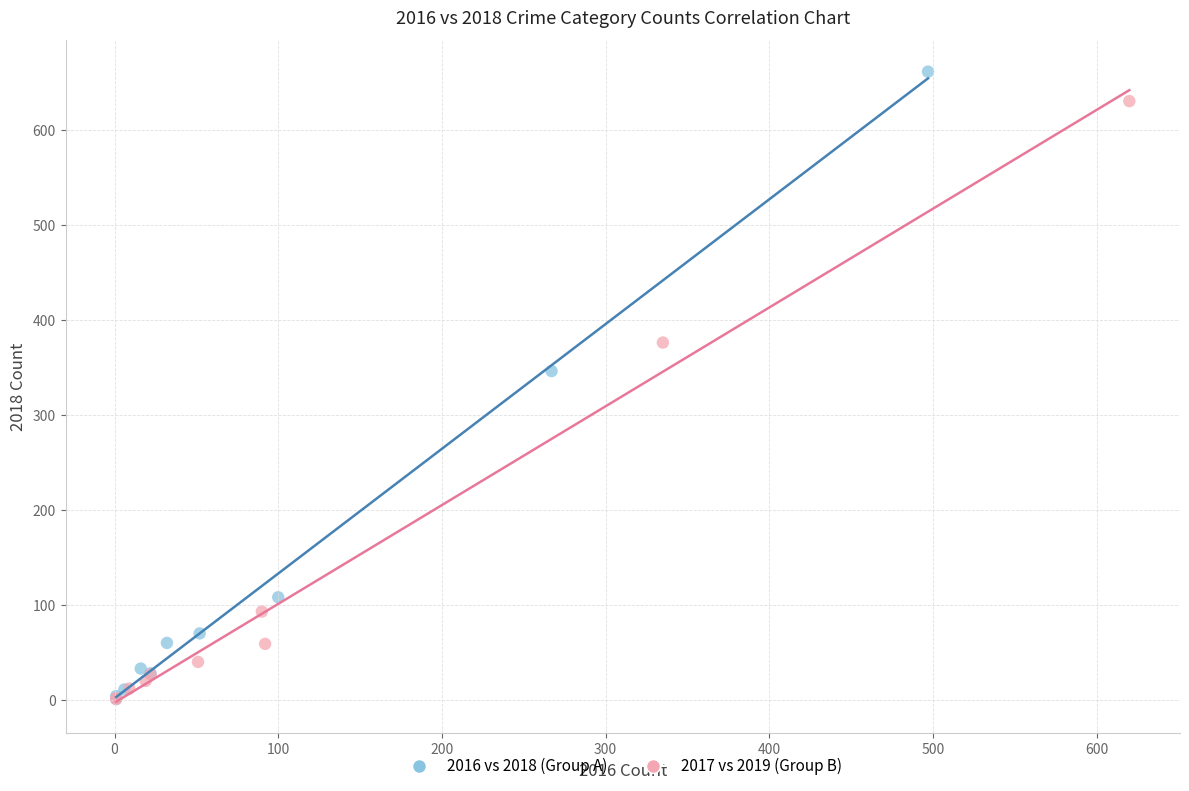

Which series has the largest Y range (max minus min)?

2016 vs 2018 (Group A)